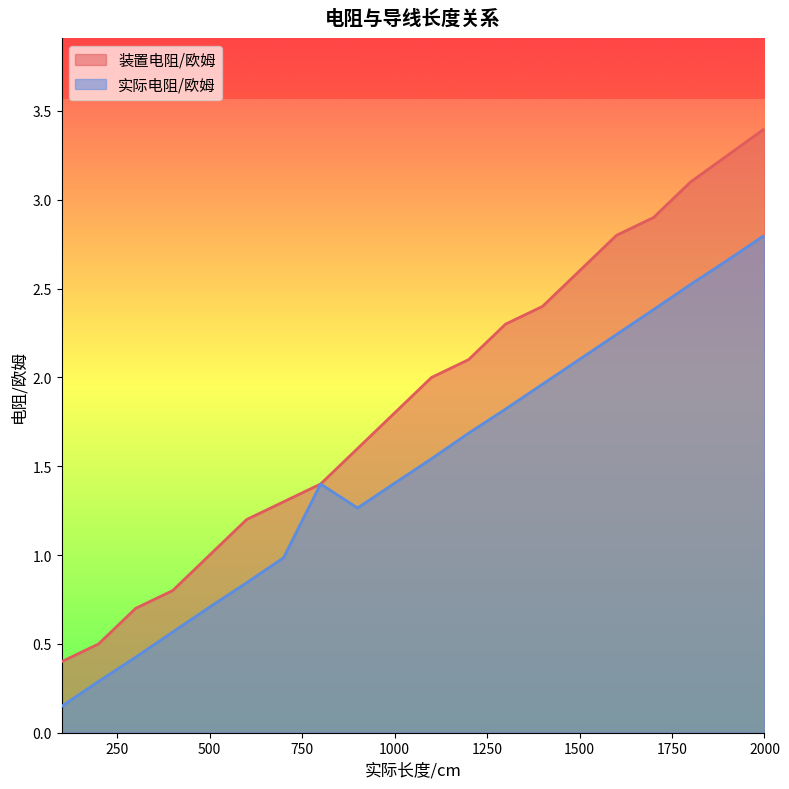

What is the highest value of the 装置电阻/欧姆 series?

3.4